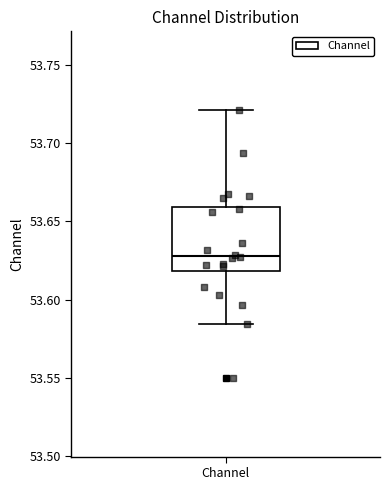

Read this box plot against the y-axis: the position of the median line, the range covered by the box, and the ends of both whiskers. The values are not printed on the chart, so give them approximately, as read against the axis.

median 53.630, box 53.620 to 53.660, whiskers 53.585 to 53.720